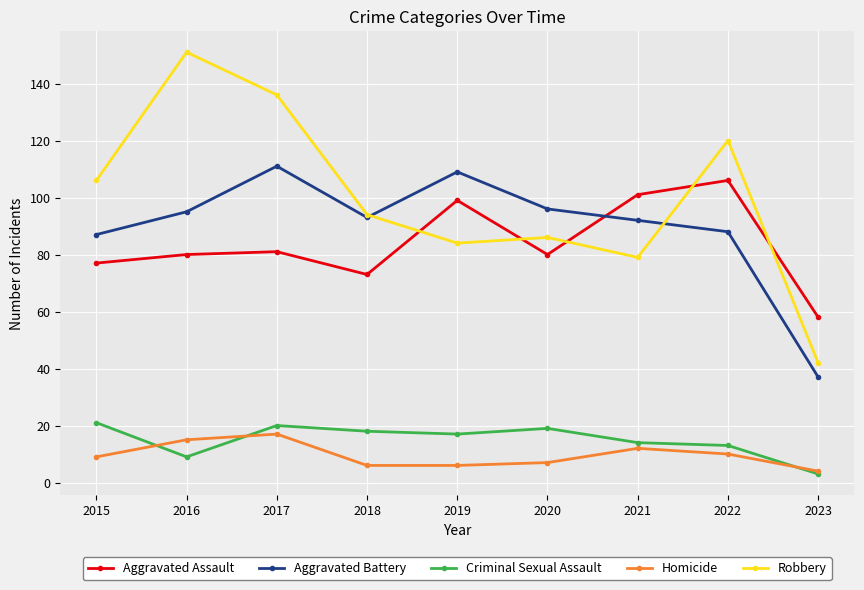

What is the value of the Robbery point at the 9th from the left?

42